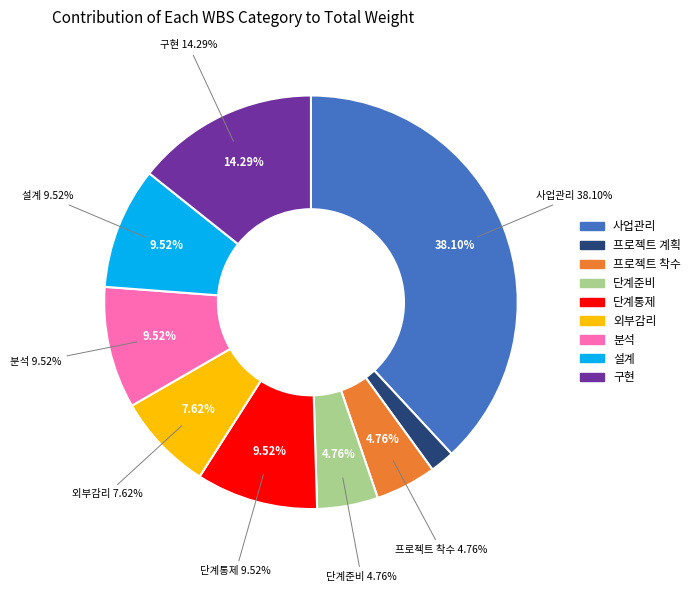

What percentage is the 분석 slice, to the nearest percent?

10%